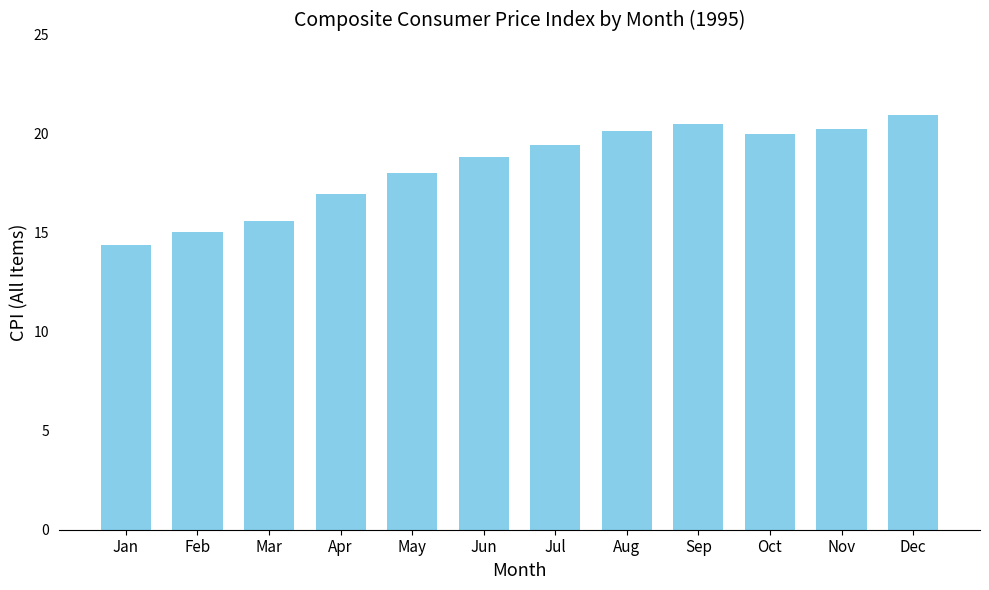

What is the maximum value shown in the chart?

21.0